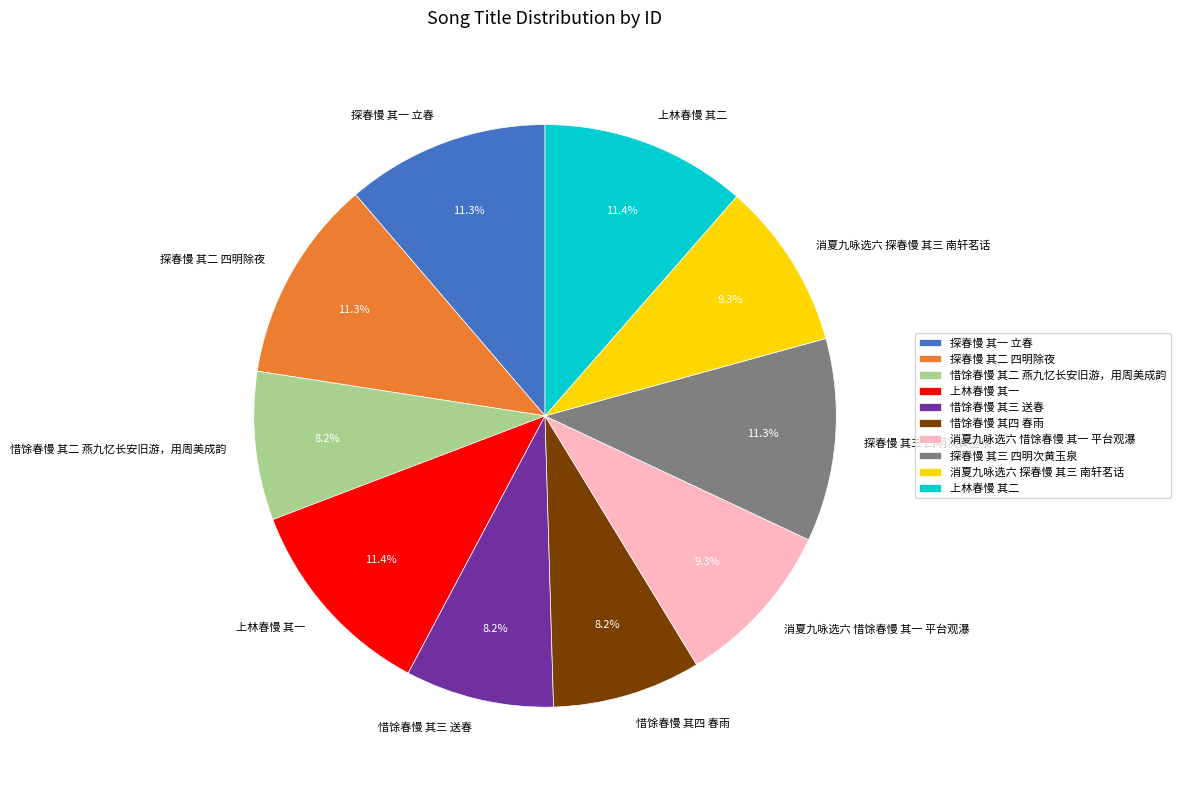

Count the number of slices in the pie.

10